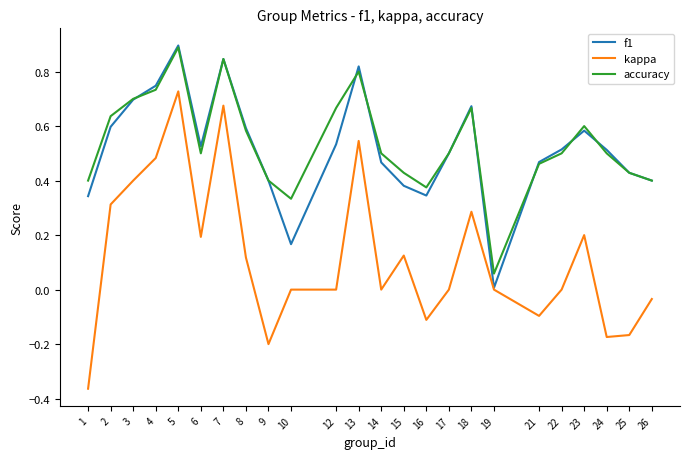

Is it true that f1 equals 0.5 at 21?

True